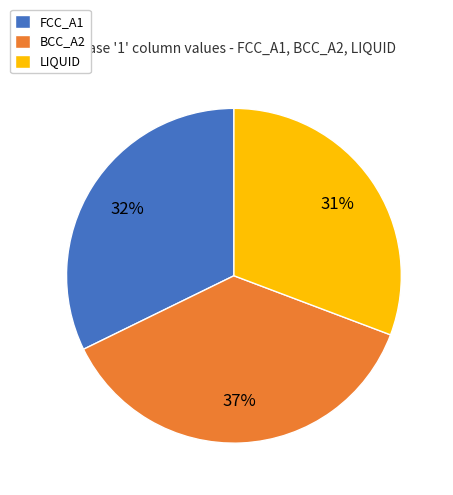

What is the ratio of the value at LIQUID to the value at FCC_A1?

1.0